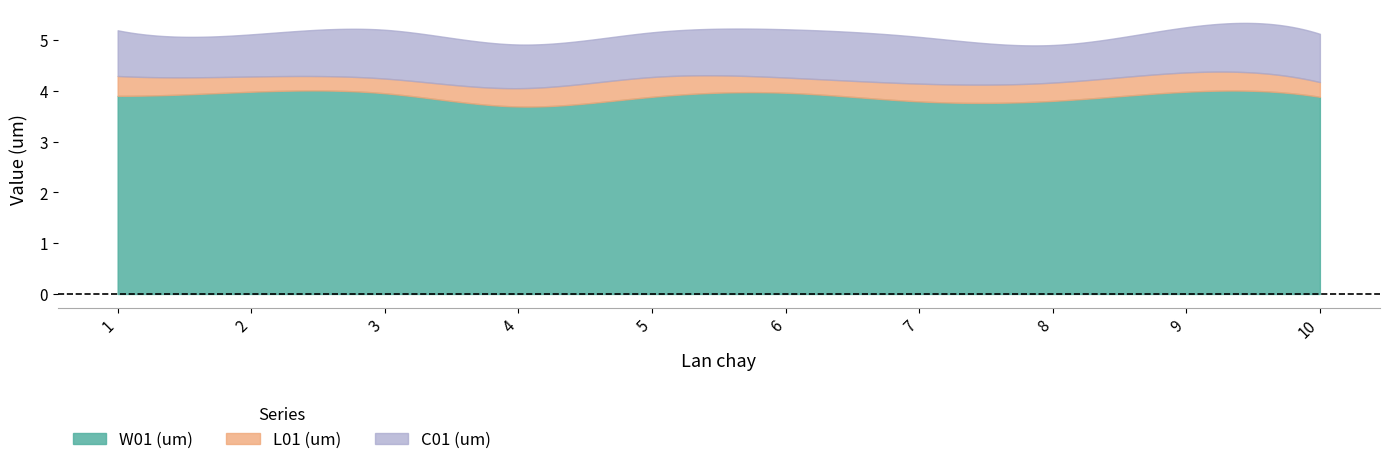

Which category has the lowest value across all series?

3